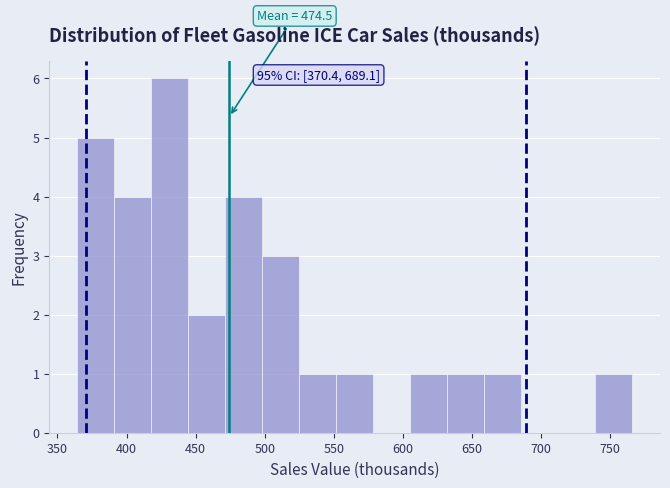

Which range on the x-axis has the tallest bar?

420 to 445